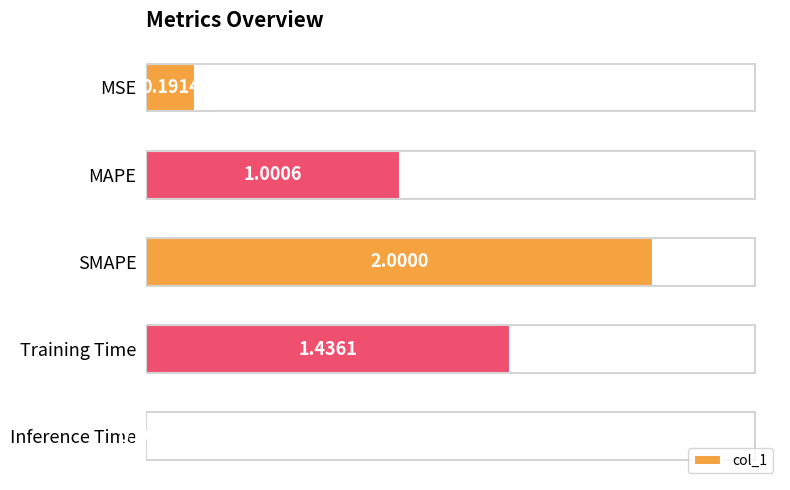

Between MAPE and Inference Time, which is larger?

MAPE